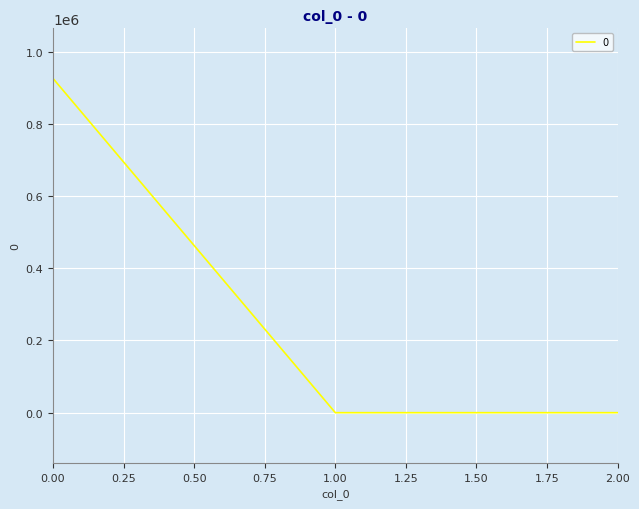

Is it true that the value at 2.00 is 588631.0?

False